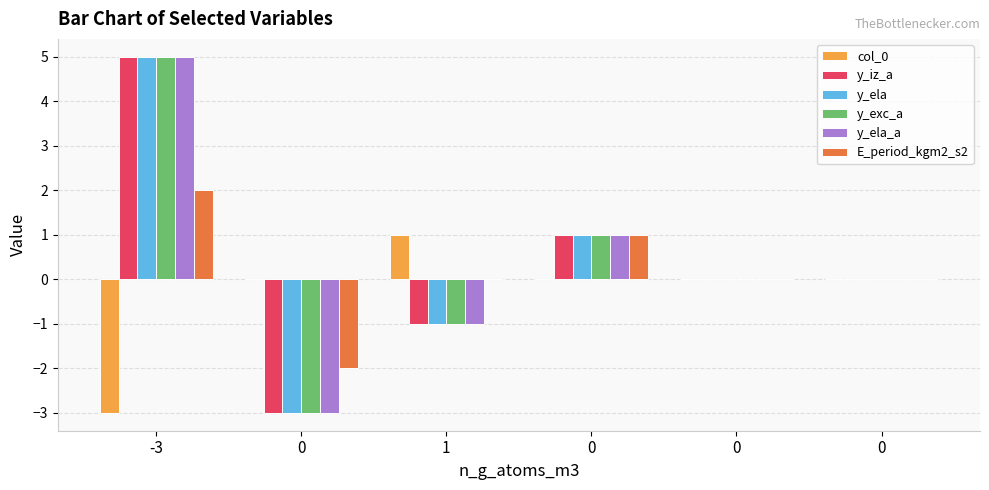

Which series has the largest total across all categories?

y_iz_a